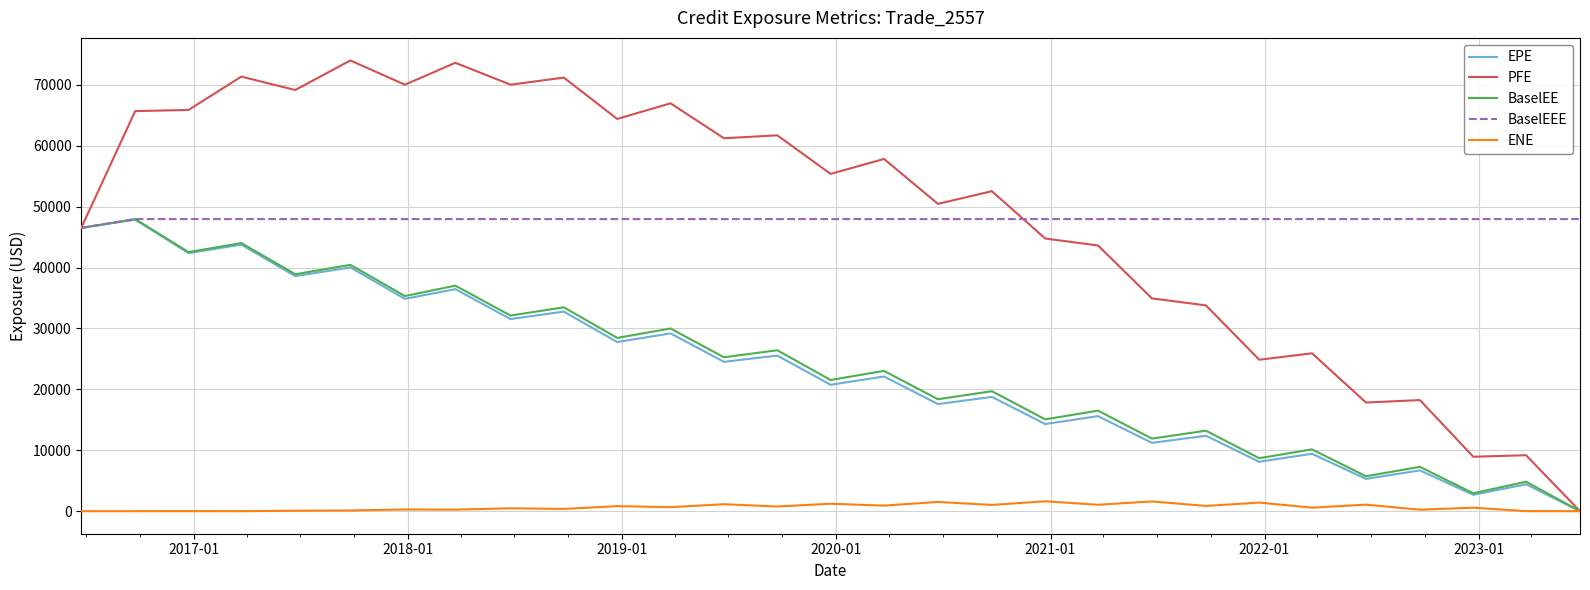

True or false: BaselEE has more than 0 points higher than both neighbors.

True